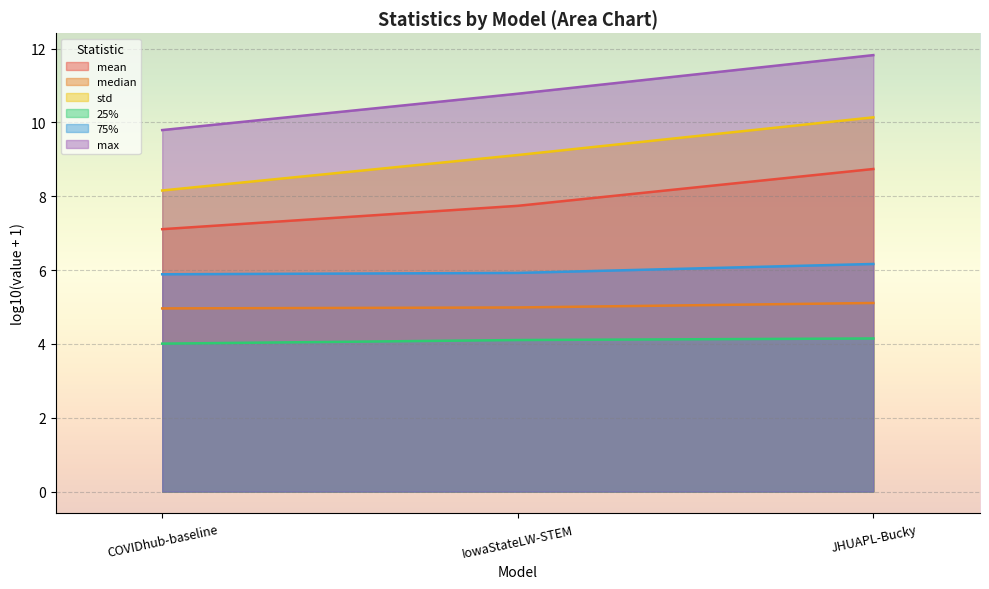

What is the sum of the median values at IowaStateLW-STEM and JHUAPL-Bucky?

10.1